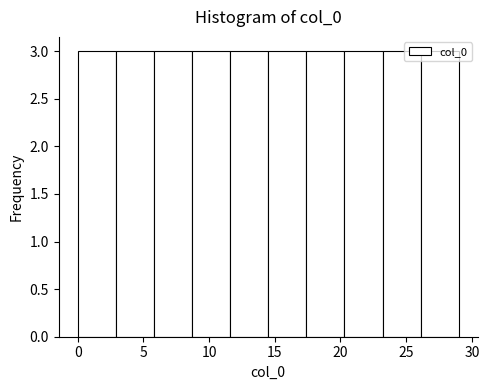

Reading left to right, transcribe this chart: for each bar, give the range it covers on the x-axis and its height. Neither the bar edges nor the heights are printed on the chart, so give them approximately, as read against the axes.

0.0 to 2.9: 3
2.9 to 5.8: 3
5.8 to 8.7: 3
8.7 to 11.6: 3
11.6 to 14.5: 3
14.5 to 17.4: 3
17.4 to 20.3: 3
20.3 to 23.2: 3
23.2 to 26.1: 3
26.1 to 29.0: 3